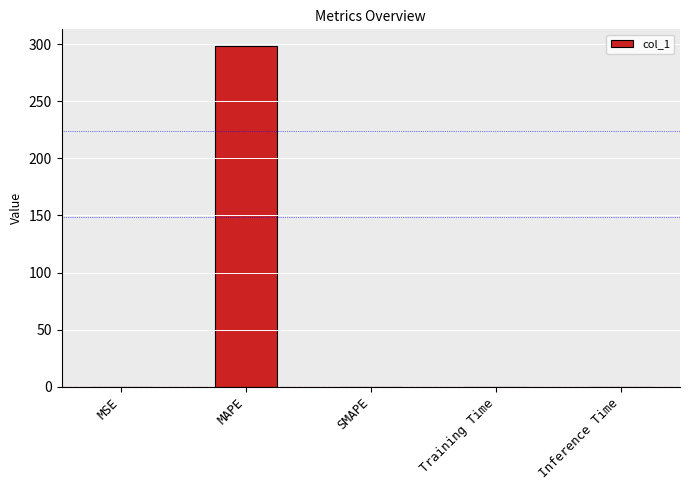

The value at SMAPE is 99.4. True or false?

False